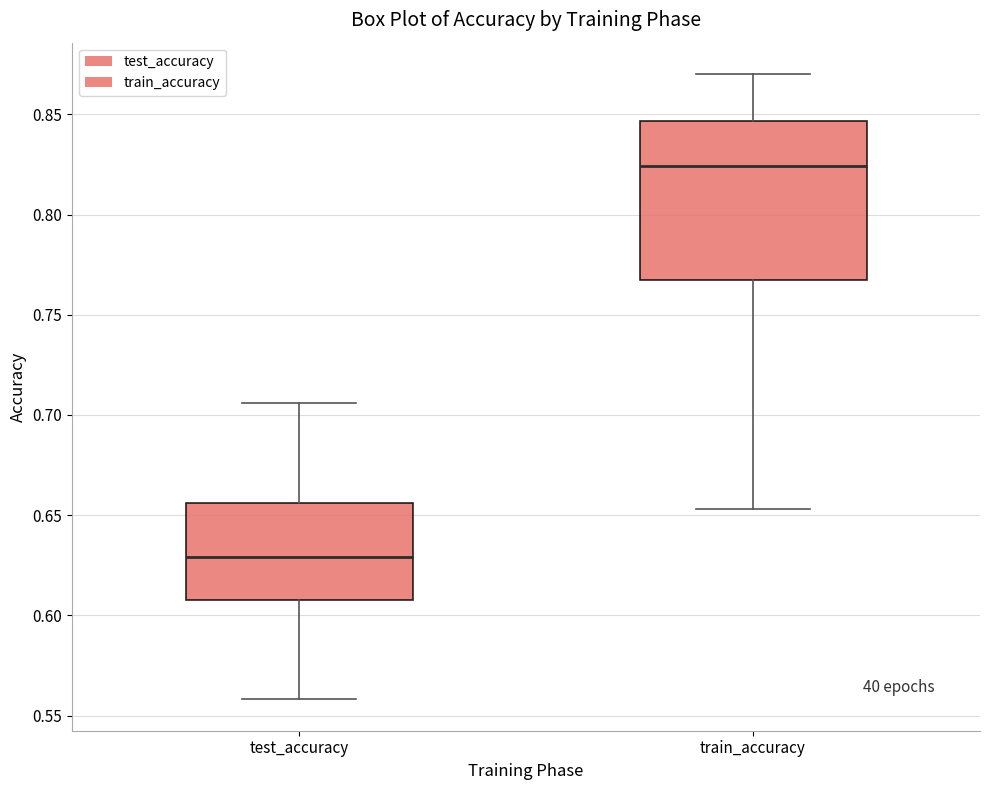

Comparing the boxes themselves (not the whiskers), which one is the tallest?

train_accuracy